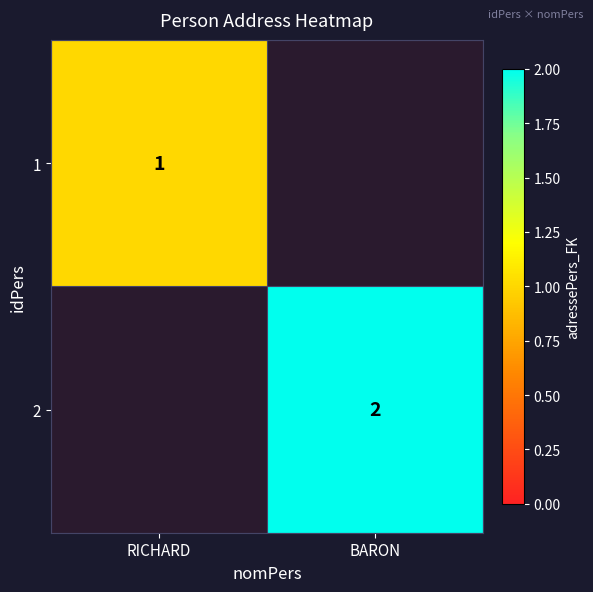

Is the value of 2 at BARON greater than the value of 1 at RICHARD?

Yes